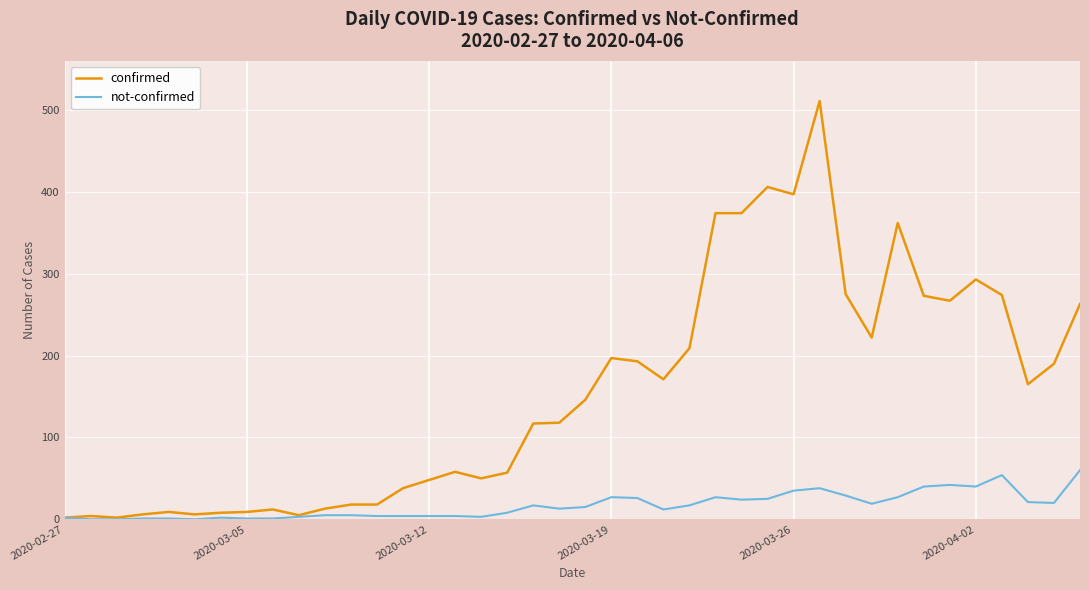

Which series has the largest total across all categories?

confirmed